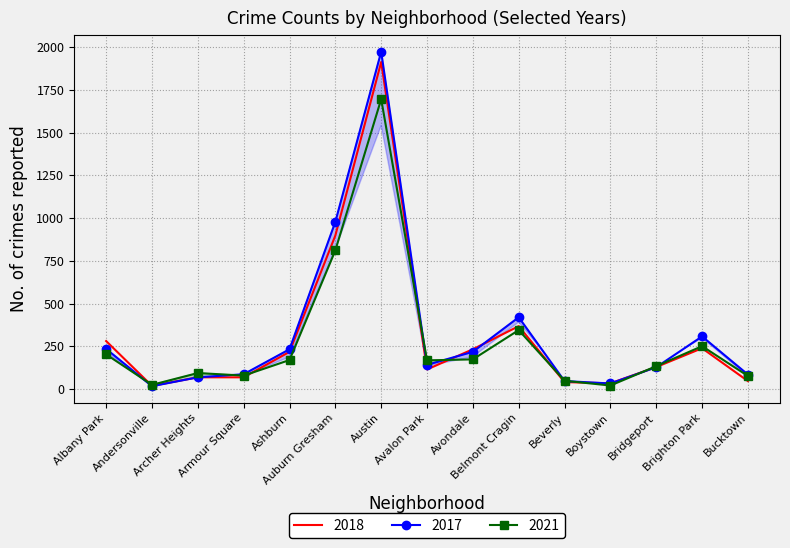

Which series changed the most between Albany Park and Armour Square?

2018